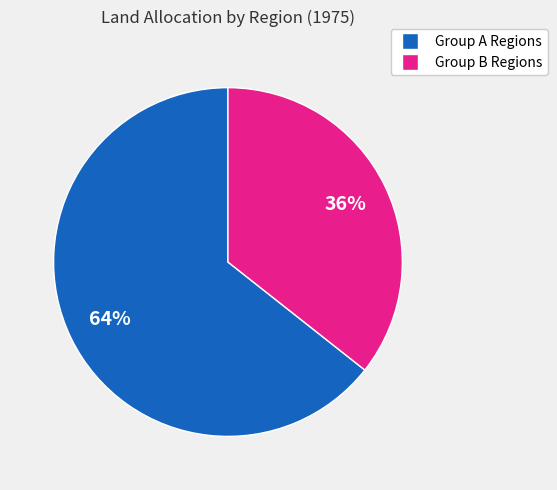

Count the number of slices in the pie.

2